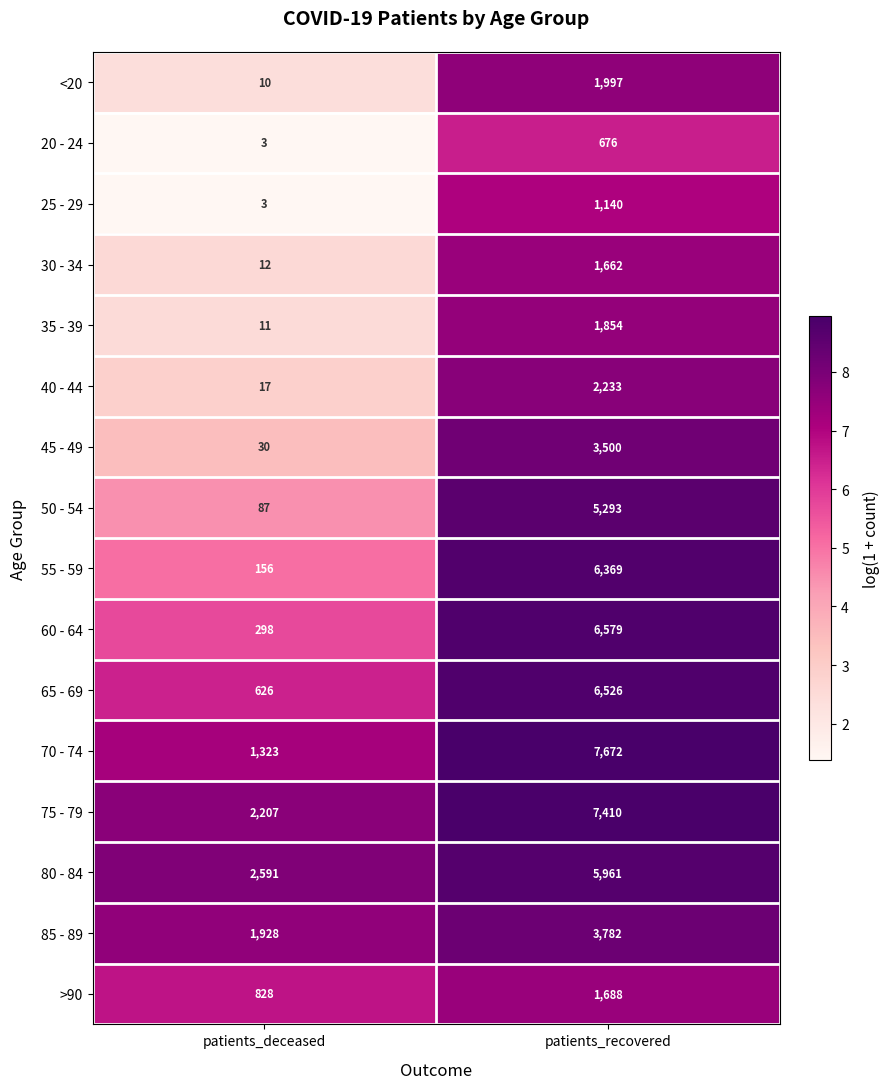

Which series changed the most between patients_deceased and patients_recovered?

70 - 74